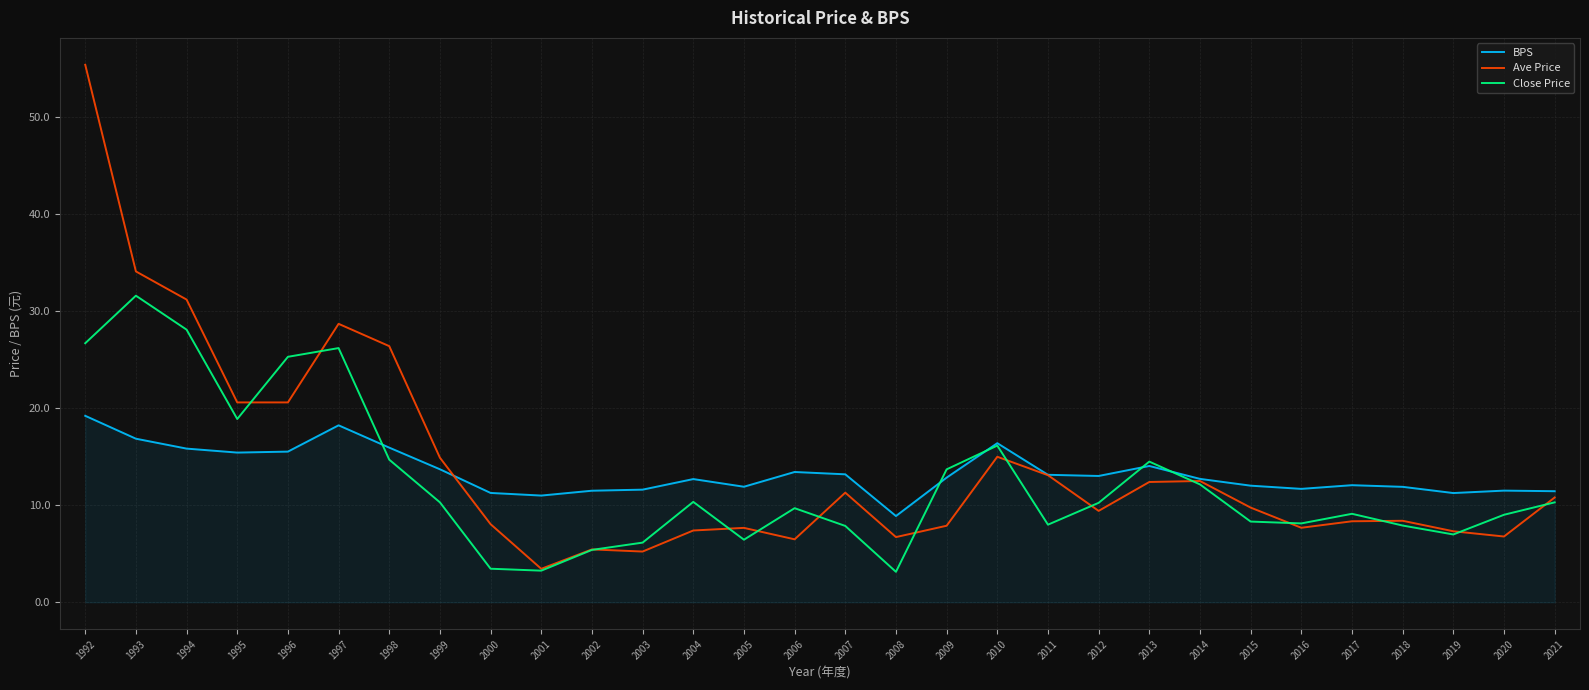

Rank the series at 1996 from lowest to highest value.

BPS, Ave Price, Close Price